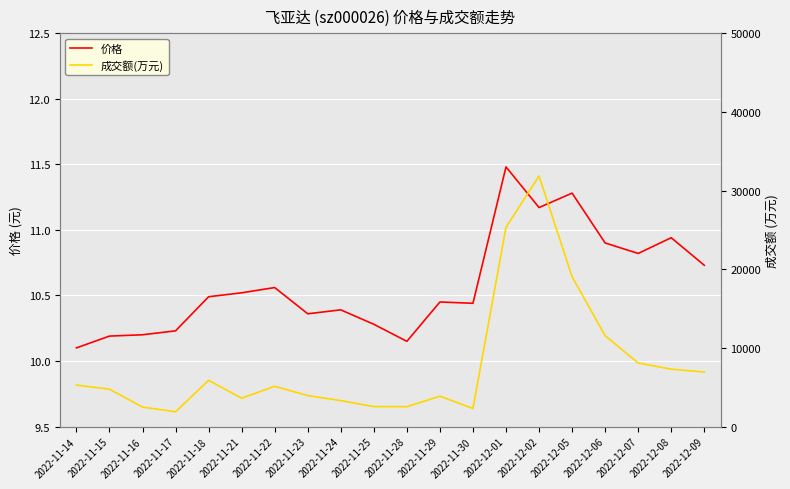

Where does the 成交额(万元) series first go above 5122?

2022-11-14